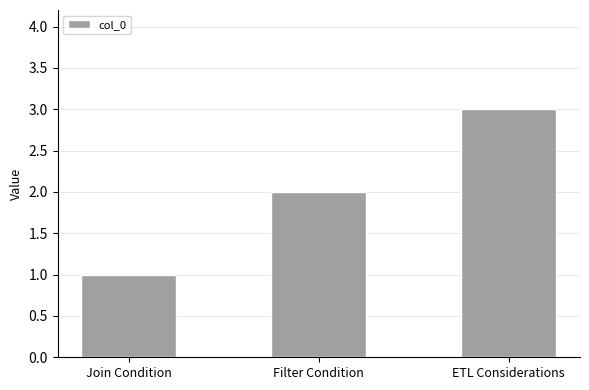

The value at ETL Considerations is 3. True or false?

True